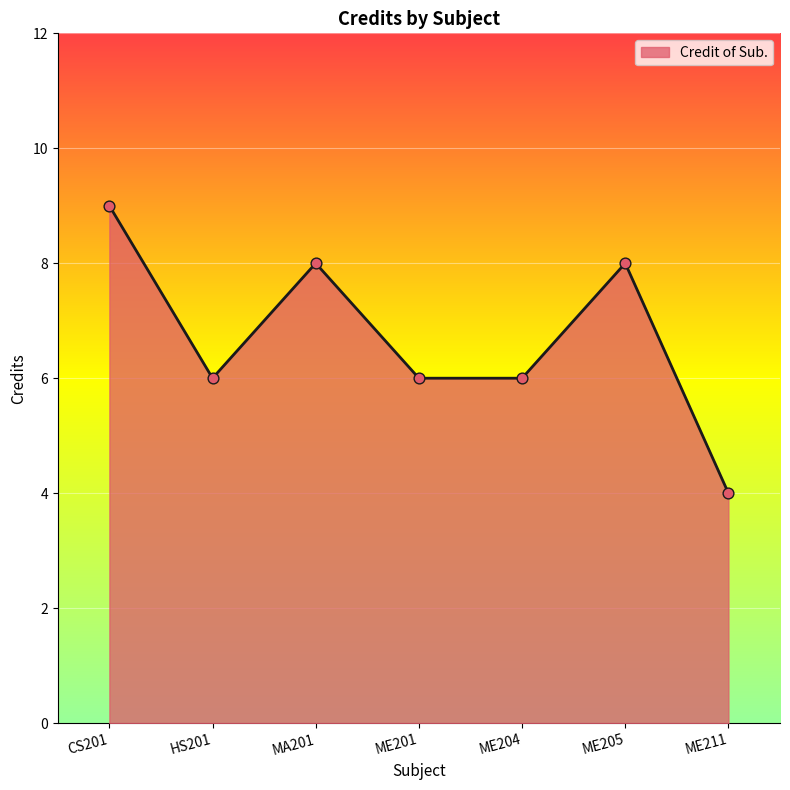

What is the change in value from CS201 to ME204?

-3